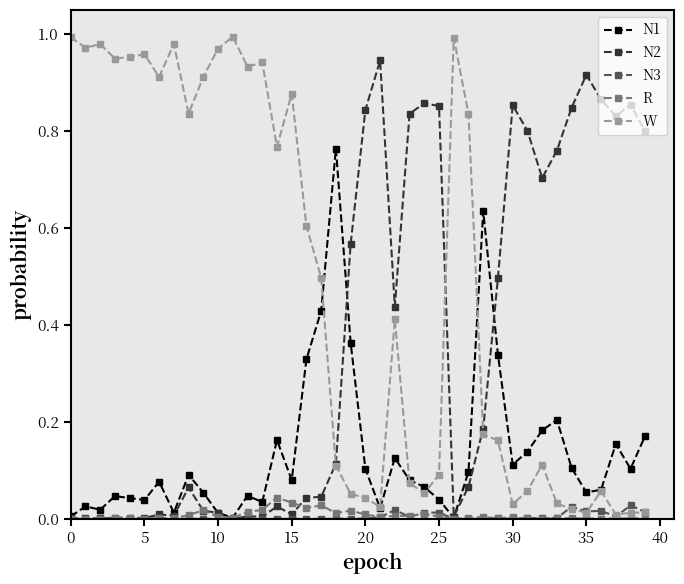

True or false: N3 has more than 1 interior local peaks.

True